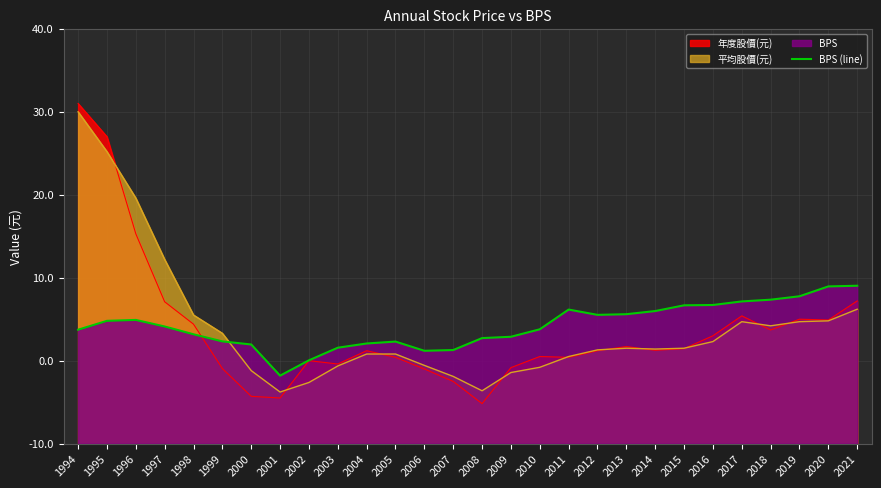

True or false: the data has more than 2 interior local peaks.

True